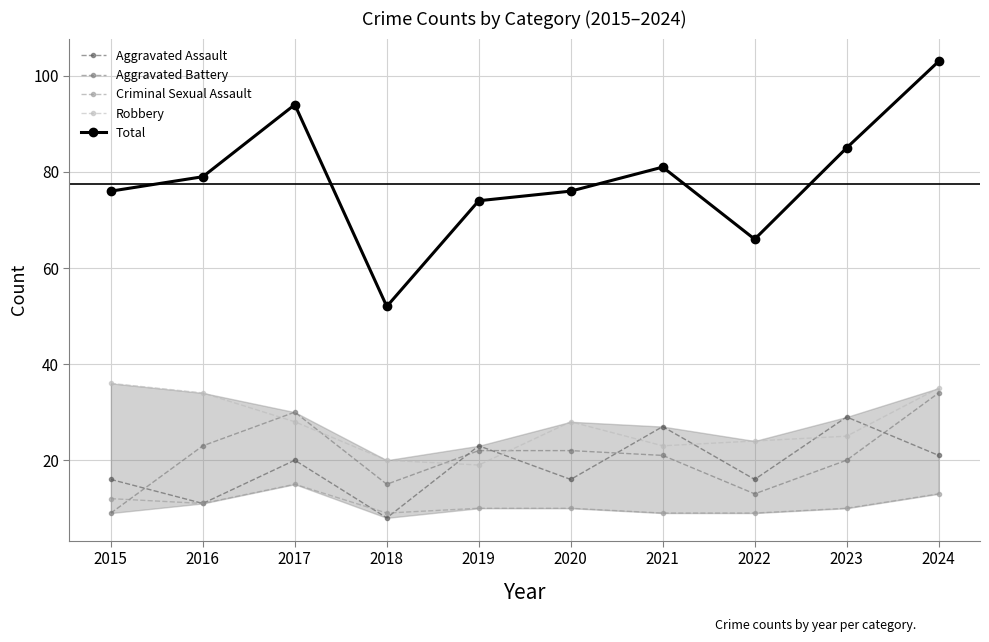

At which category does Criminal Sexual Assault reach its first local valley?

2016